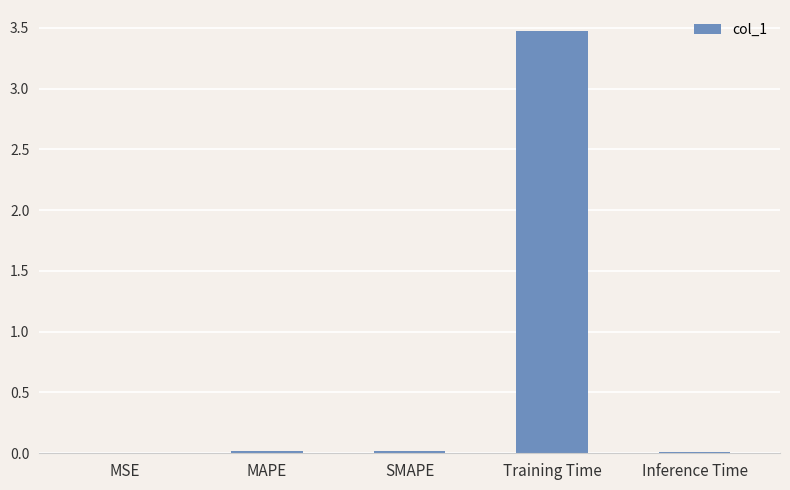

At which category does the chart reach its peak across all series?

Training Time